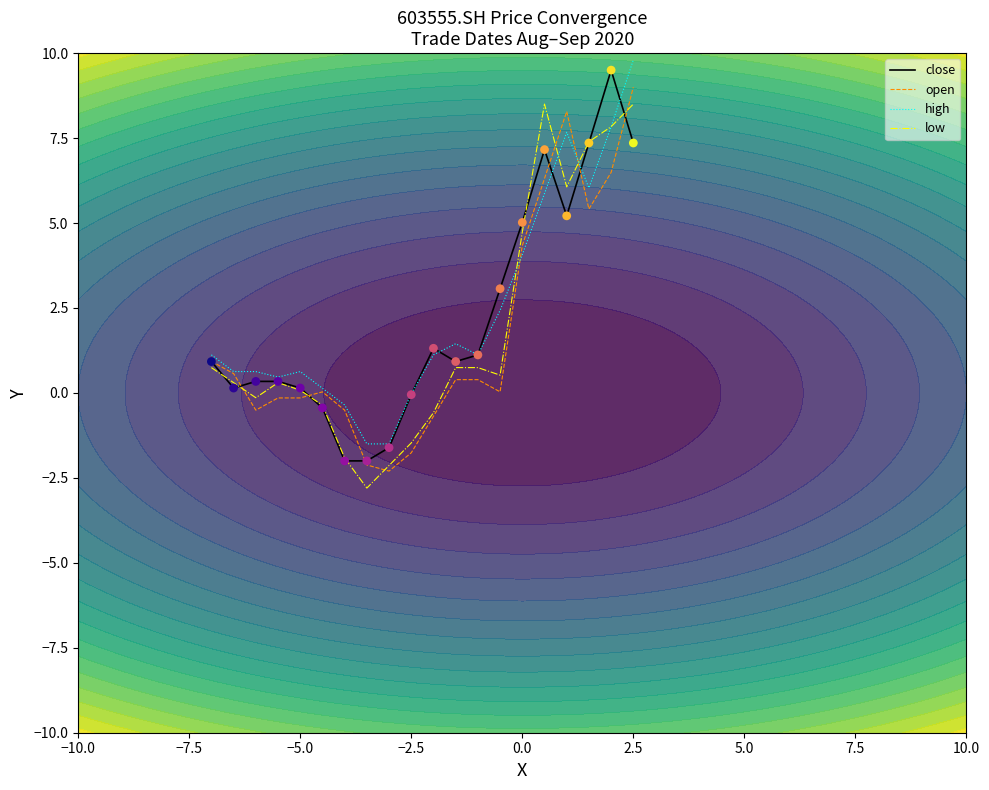

What are all the series names shown in the legend?

close, open, high, low